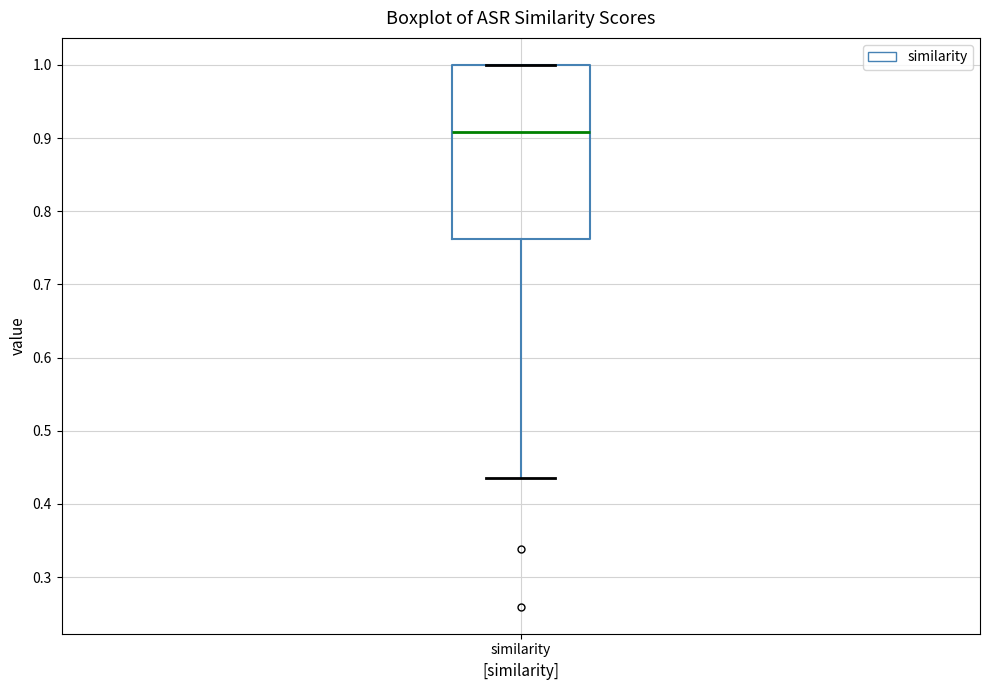

Read this box plot against the y-axis: the position of the median line, the range covered by the box, and the ends of both whiskers. The values are not printed on the chart, so give them approximately, as read against the axis.

median 0.91, box 0.76 to 1.00, whiskers 0.44 to 1.00